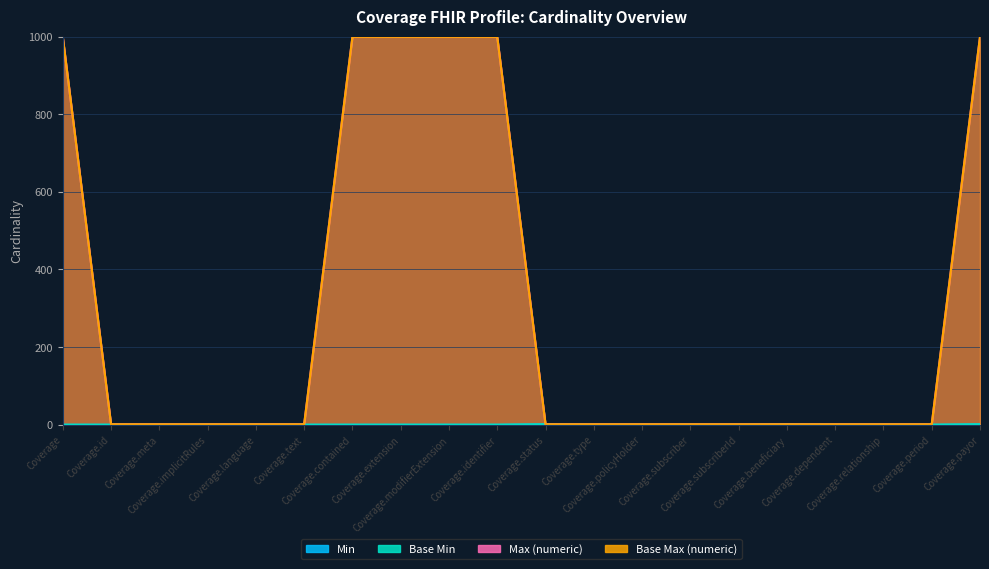

What is the label of the 3rd point from the right?

Coverage.relationship